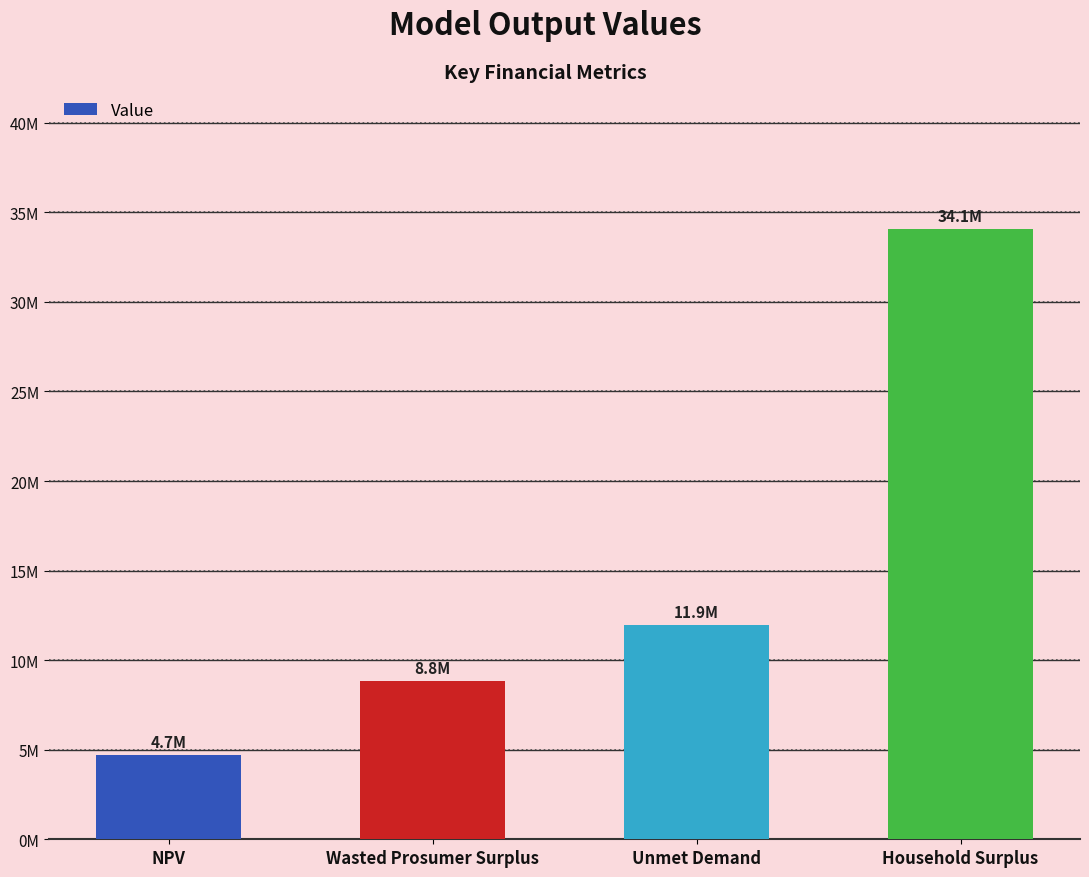

Which label corresponds to the largest value in the chart?

Household Surplus